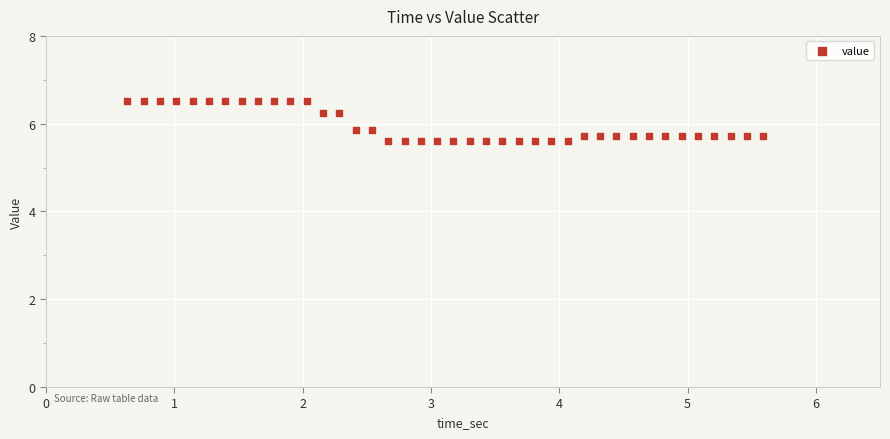

What is the range of X values (max minus min)?

5.0